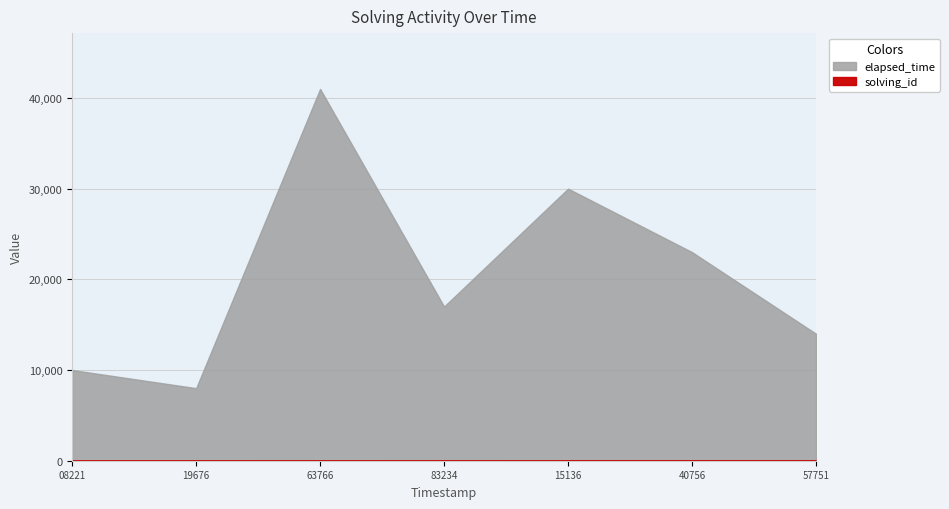

Reading right to left, what are all the values shown in this chart?

solving_id: 1553009157751=7	1553009140756=6	1553009115136=5	1553009083234=4	1553009063766=3	1553009019676=2	1553009008221=1
elapsed_time: 1553009157751=14000	1553009140756=23000	1553009115136=30000	1553009083234=17000	1553009063766=41000	1553009019676=8000	1553009008221=10000